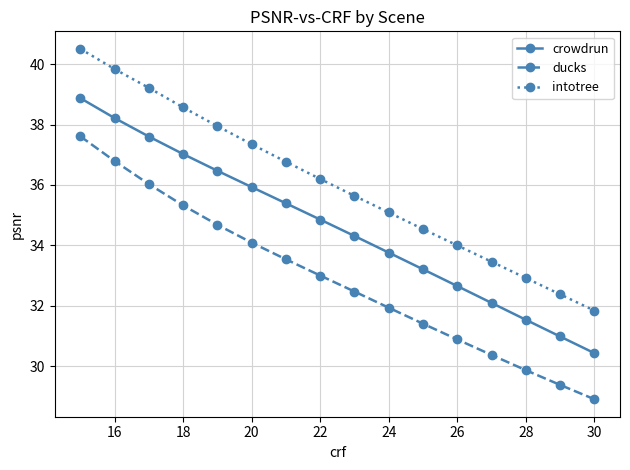

Which series has the largest range (max minus min)?

ducks